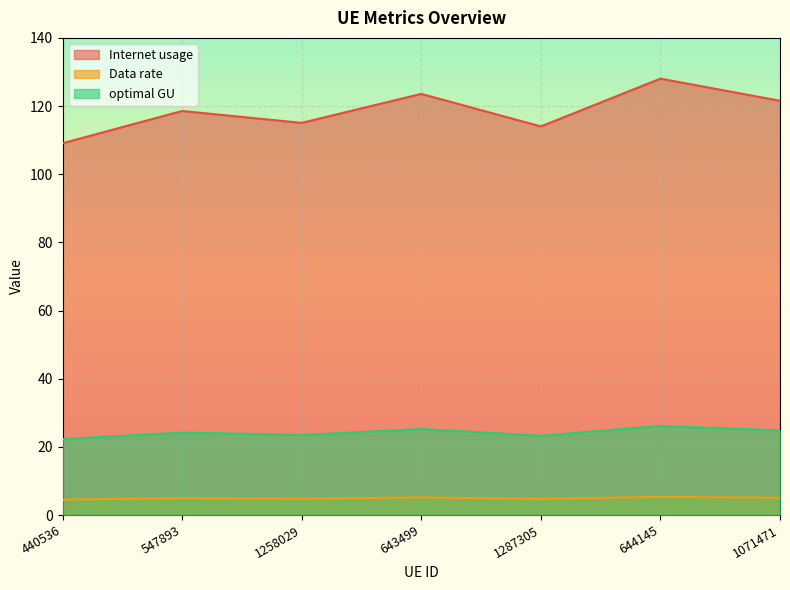

What is the label of the 6th point from the right?

547893